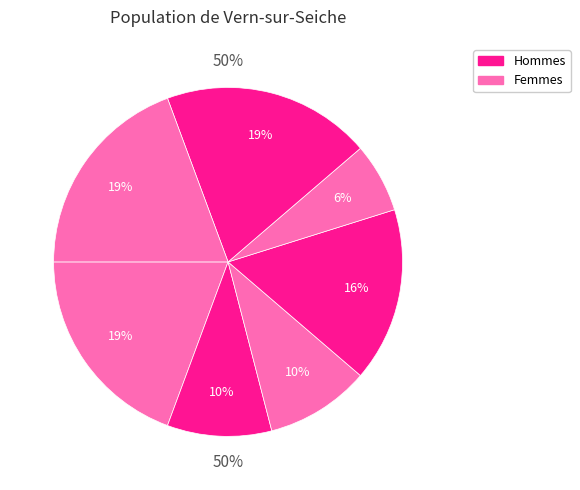

To the nearest percent, what portion does 4 represent?

19%